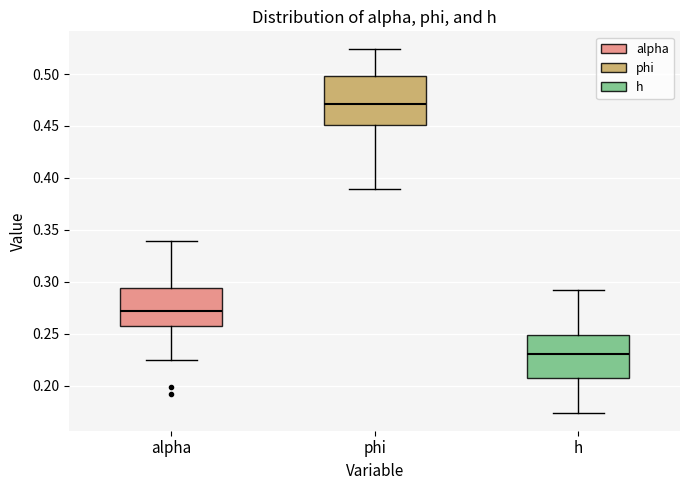

Where does the upper whisker of the box for h end on the y-axis? The values are not printed on the chart, so give them approximately, as read against the axis.

0.295